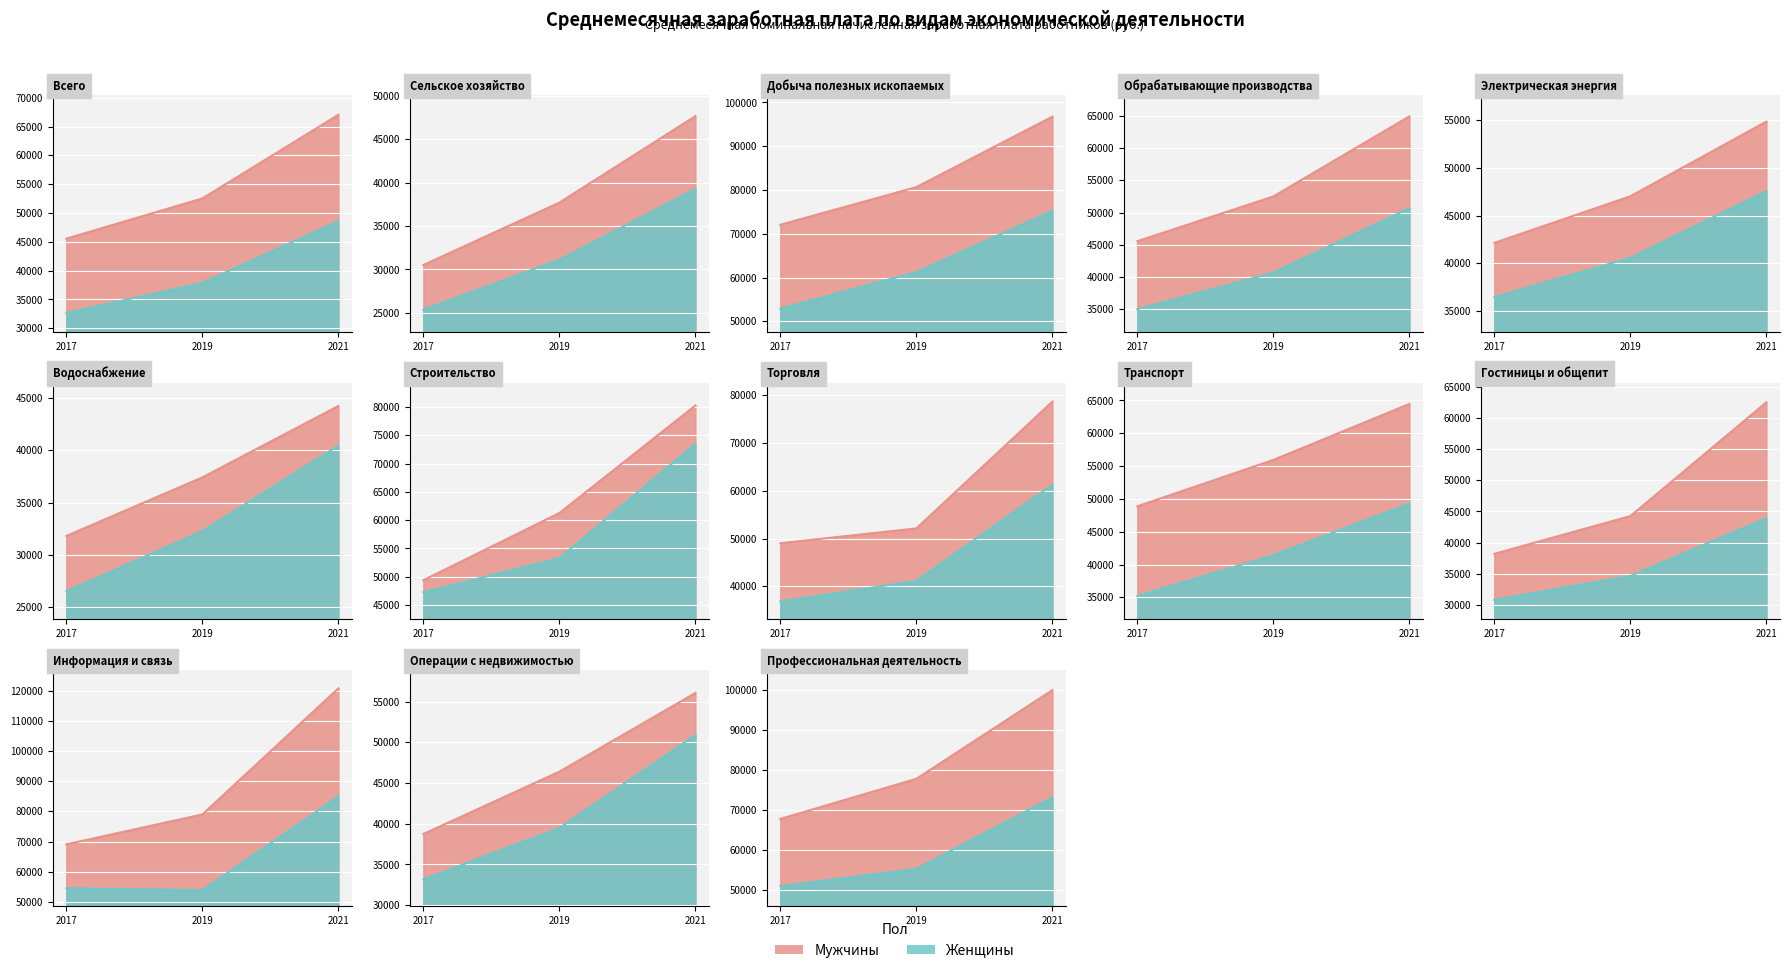

Which series has the largest total across all categories?

Мужчины